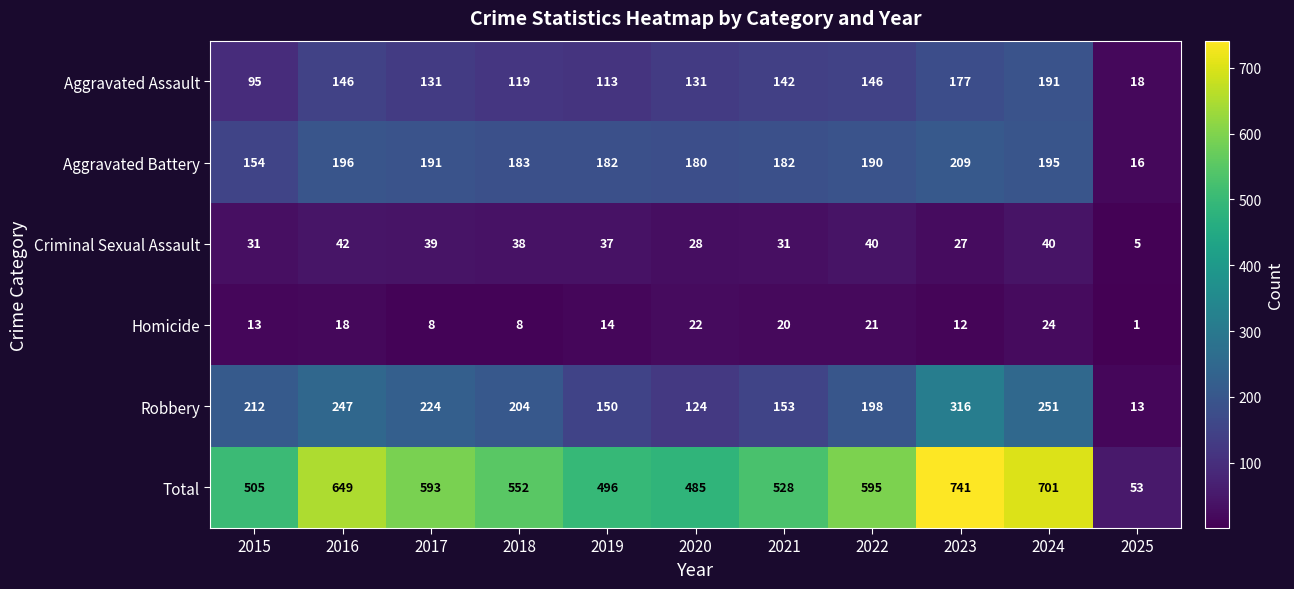

At which category does the chart reach its peak across all series?

2023